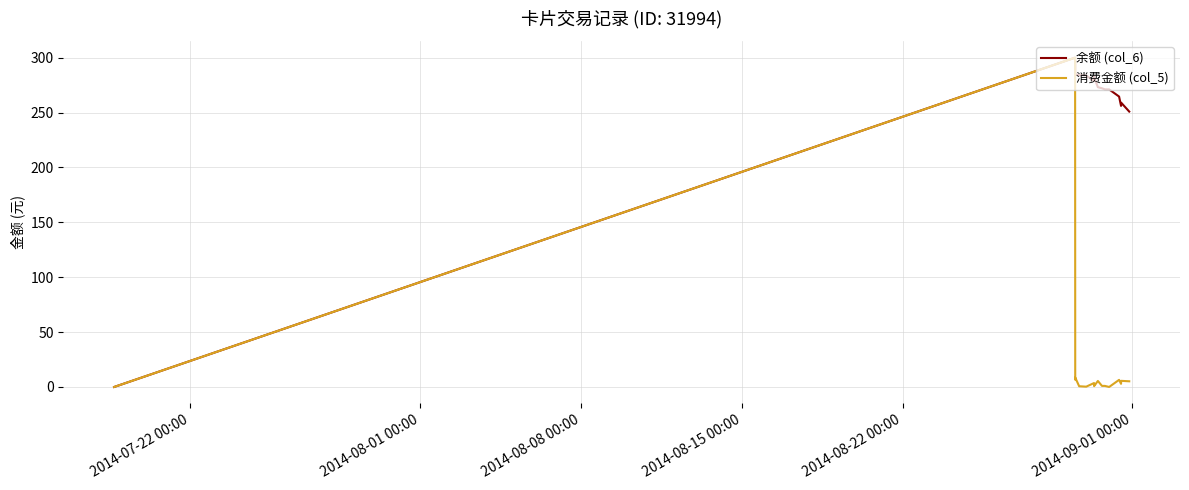

Rank the series by their average value, from highest to lowest.

余额 (col_6), 消费金额 (col_5)